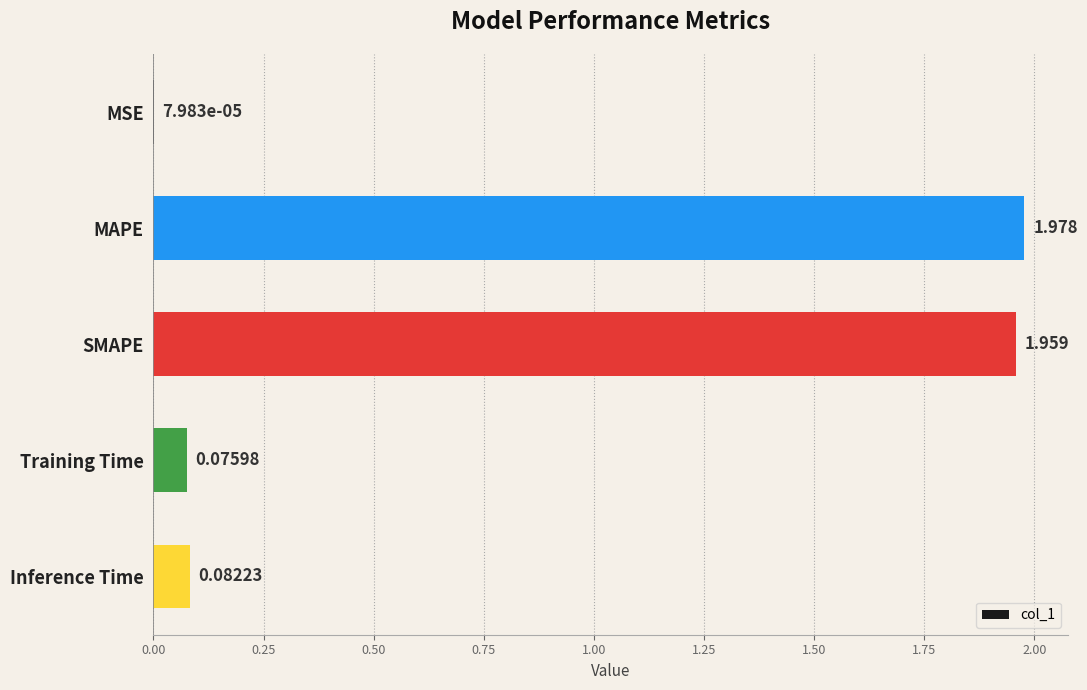

Count the number of categories in the chart.

5